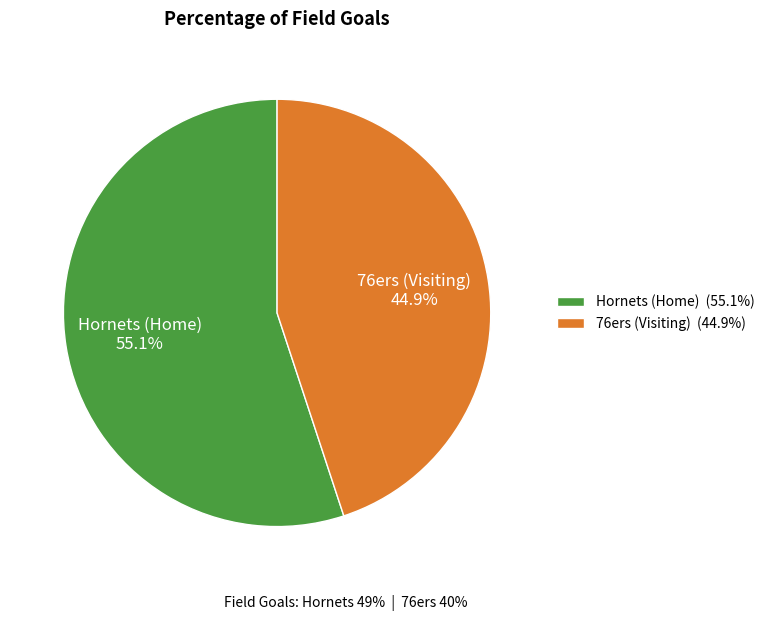

Rank the categories by value from lowest to highest.

76ers (Visiting), Hornets (Home)